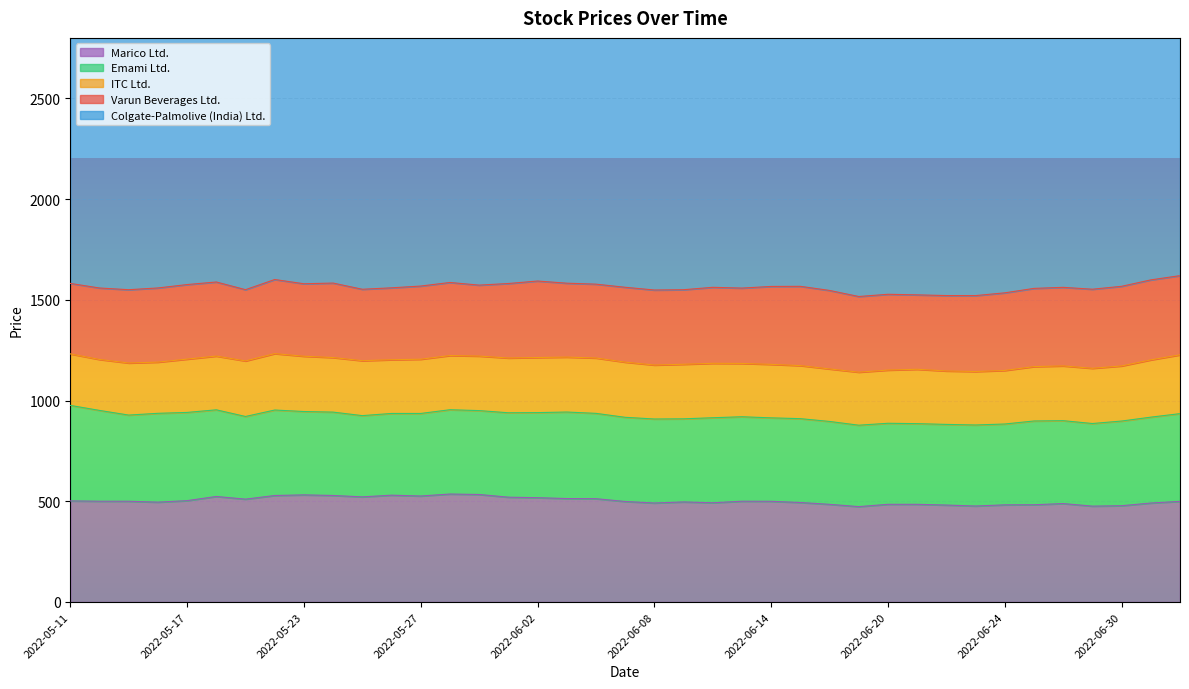

How many lines are shown in the chart?

5